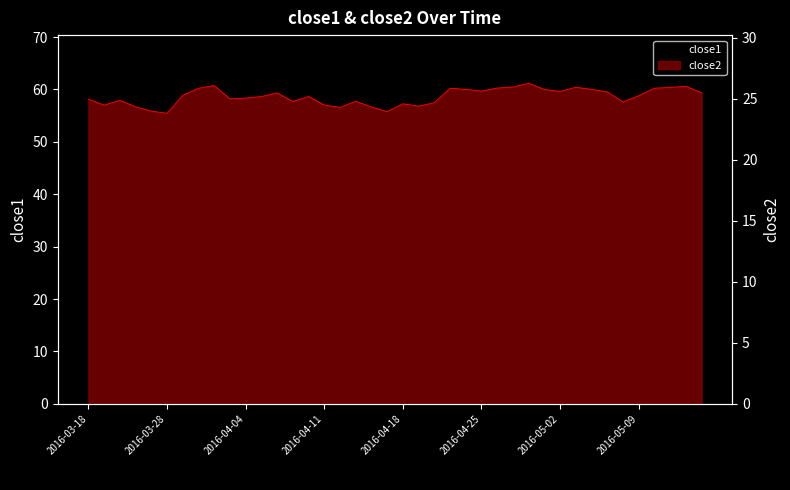

List the series in order of their peak value, lowest first.

close2, close1